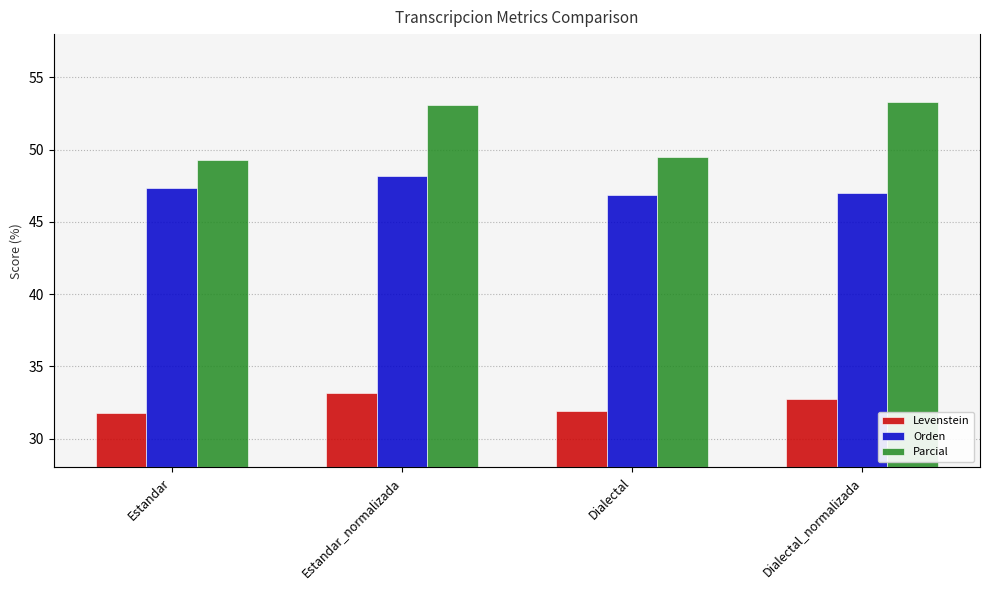

What is the value of the Parcial bar at the 4th from the left?

53.3